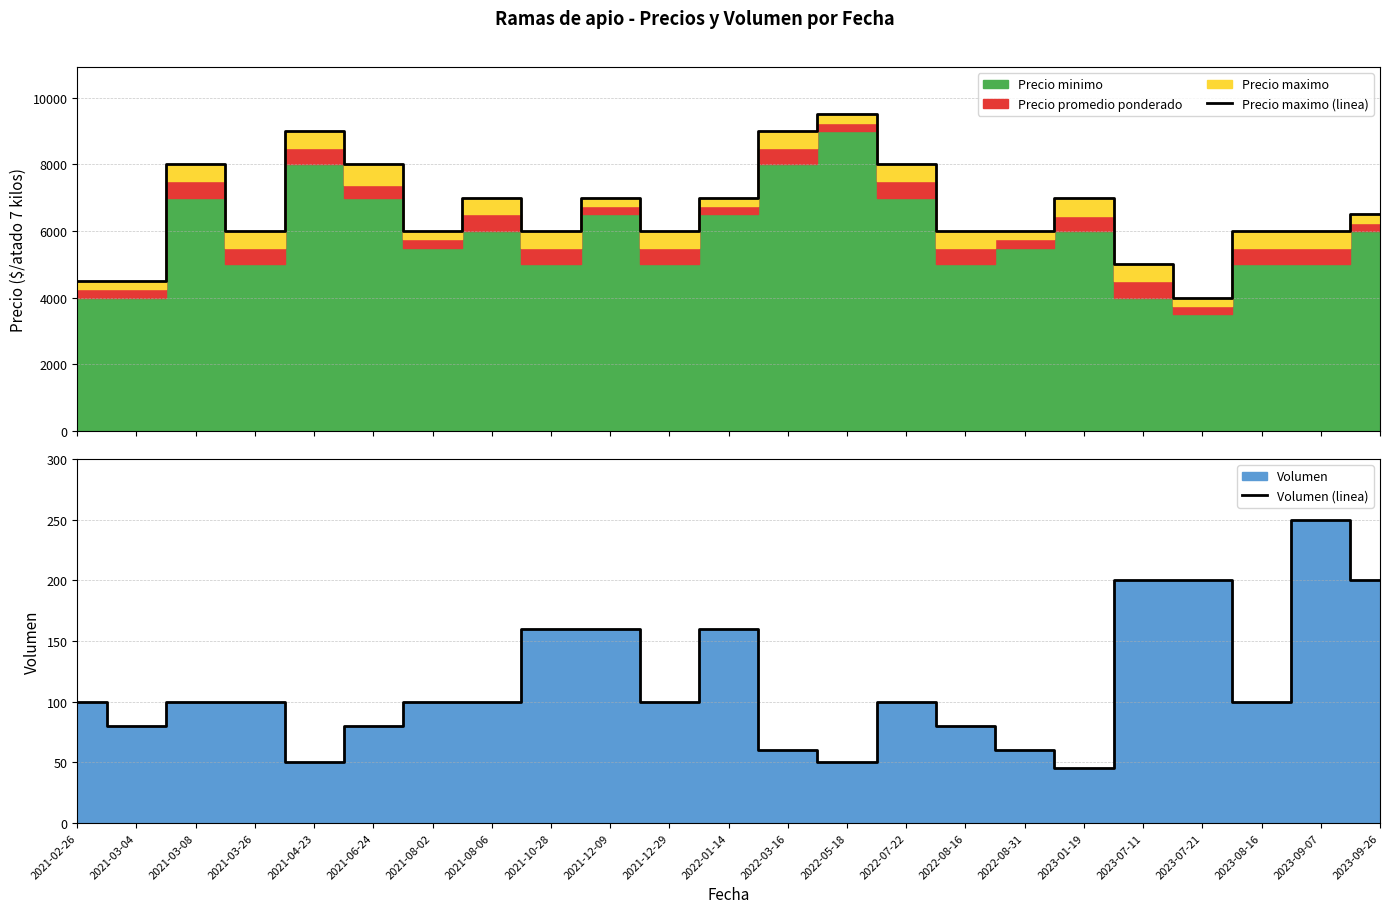

How many values in the Volumen (linea) series exceed 100?

7